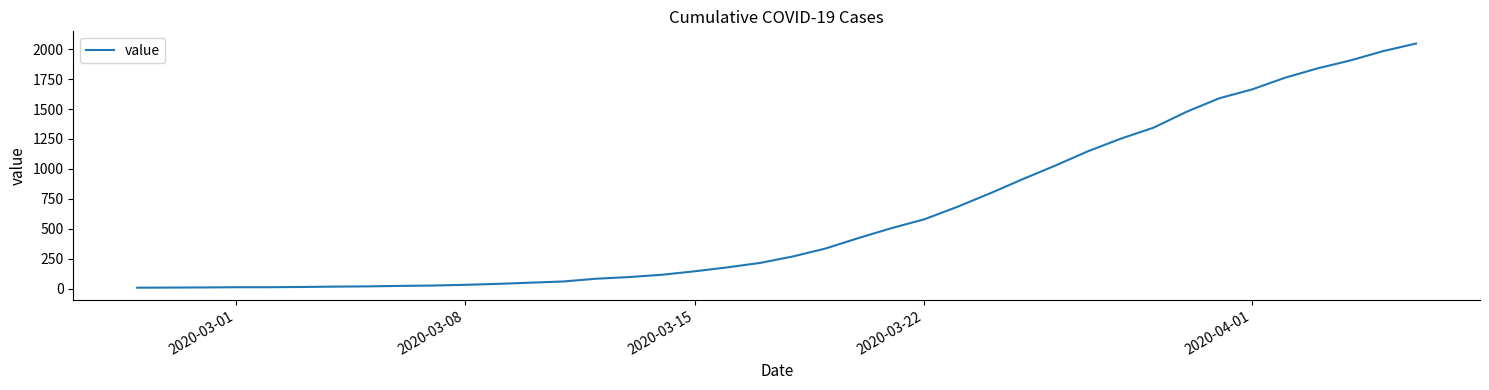

What is the greatest value displayed?

2047